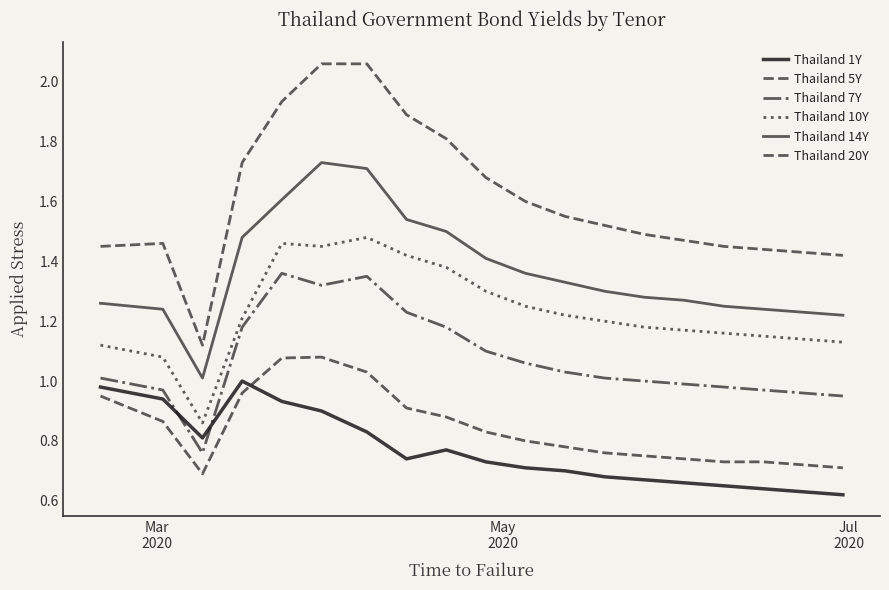

What is the minimum value for Thailand 7Y?

0.8